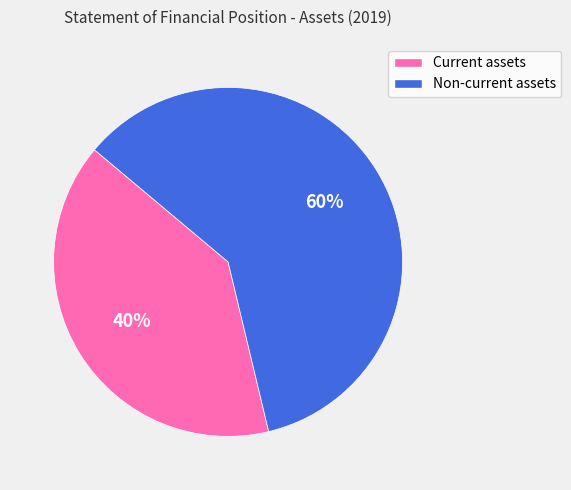

To the nearest percent, what is the difference between the Non-current assets and Current assets slice percentages?

20%